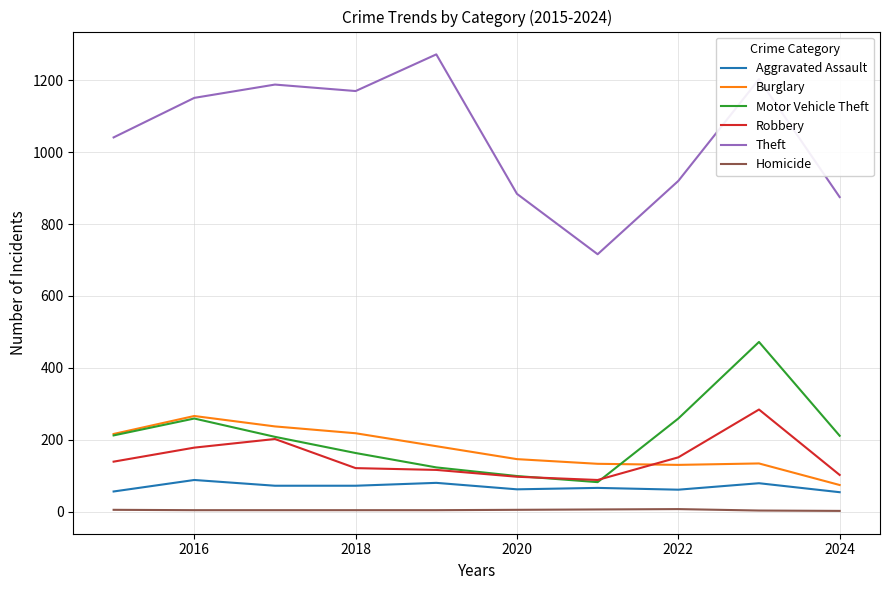

Which series has the largest range (max minus min)?

Theft